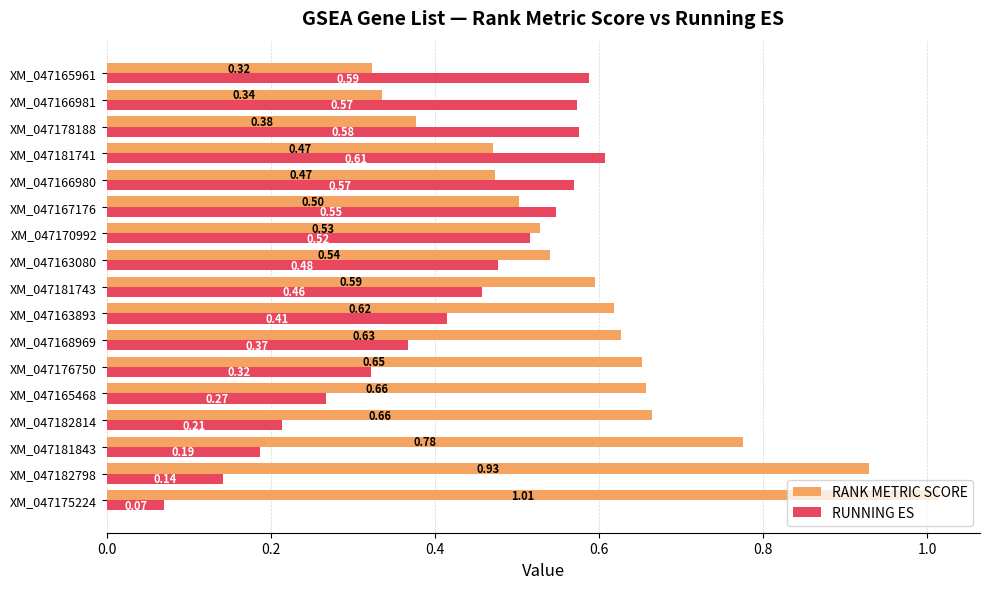

Which series has the largest total across all categories?

RANK METRIC SCORE